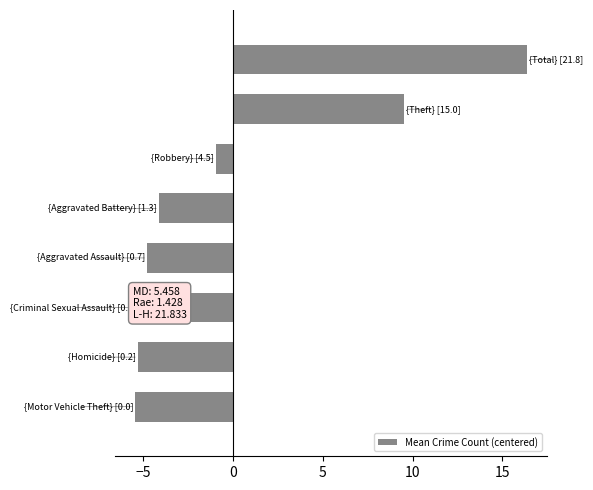

What is the maximum value shown in the chart?

16.4